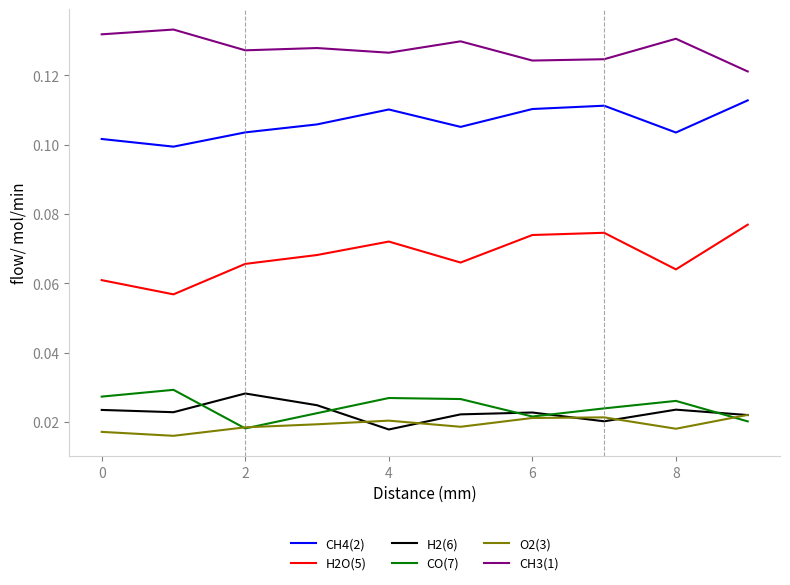

Which series has the largest range (max minus min)?

H2O(5)